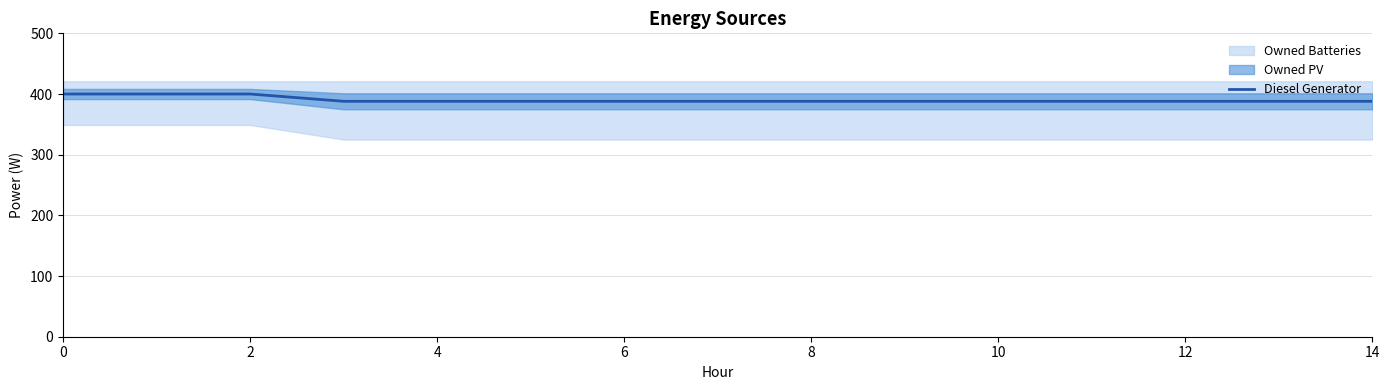

What is the label of the 7th point from the right?

8